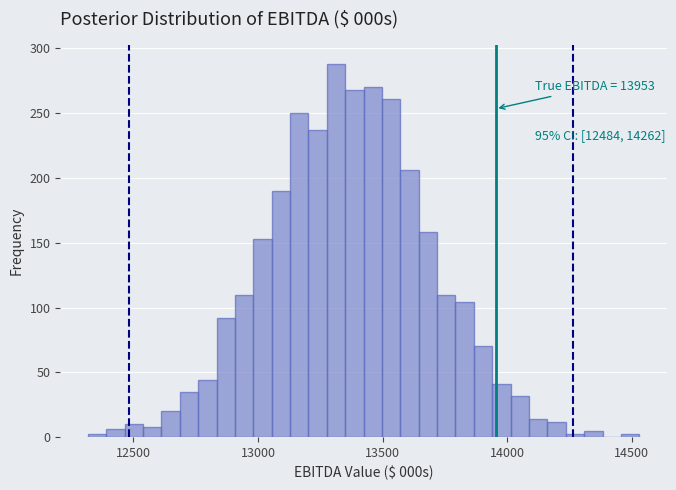

Read against the x-axis, roughly where is the centre of the tallest bar?

13300